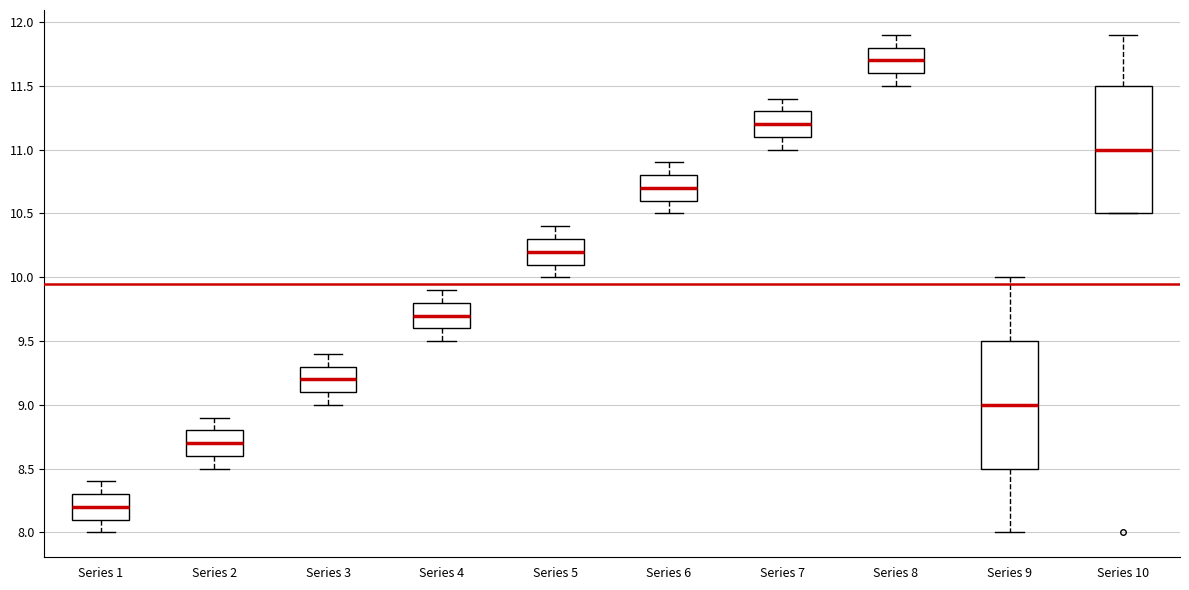

Where is the upper edge of the box for Series 10 on the y-axis? The values are not printed on the chart, so give them approximately, as read against the axis.

11.5